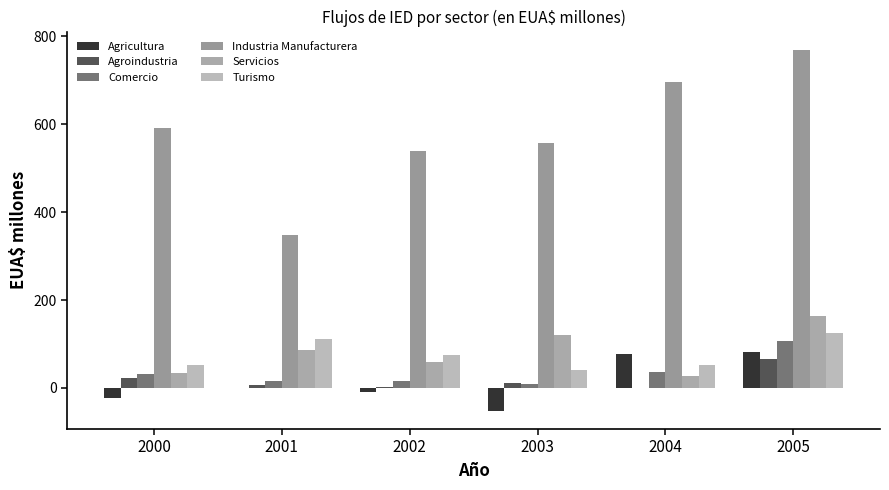

Rank the series by their maximum value, from highest to lowest.

Industria Manufacturera, Servicios, Turismo, Comercio, Agricultura, Agroindustria